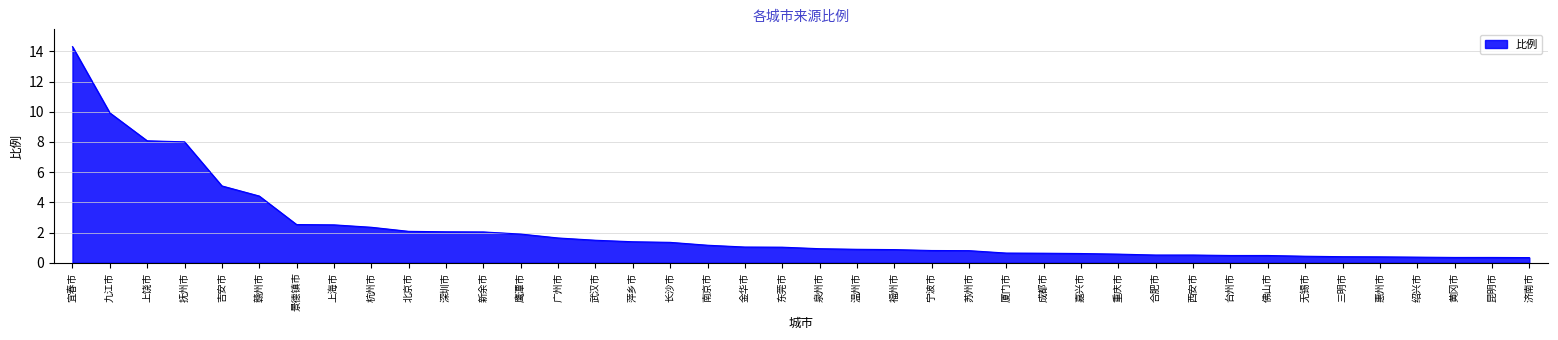

Where does the data first go above 1?

宜春市